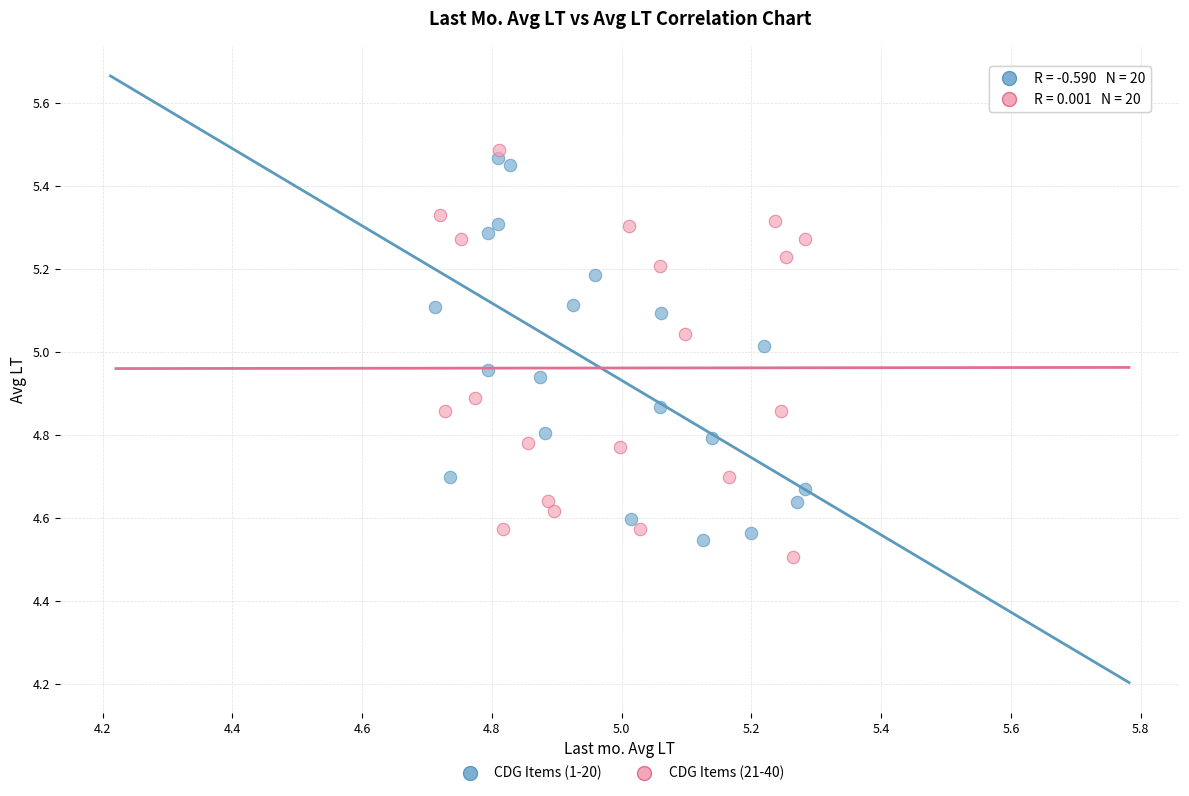

Which series reaches the minimum Y coordinate?

CDG Items (21-40)